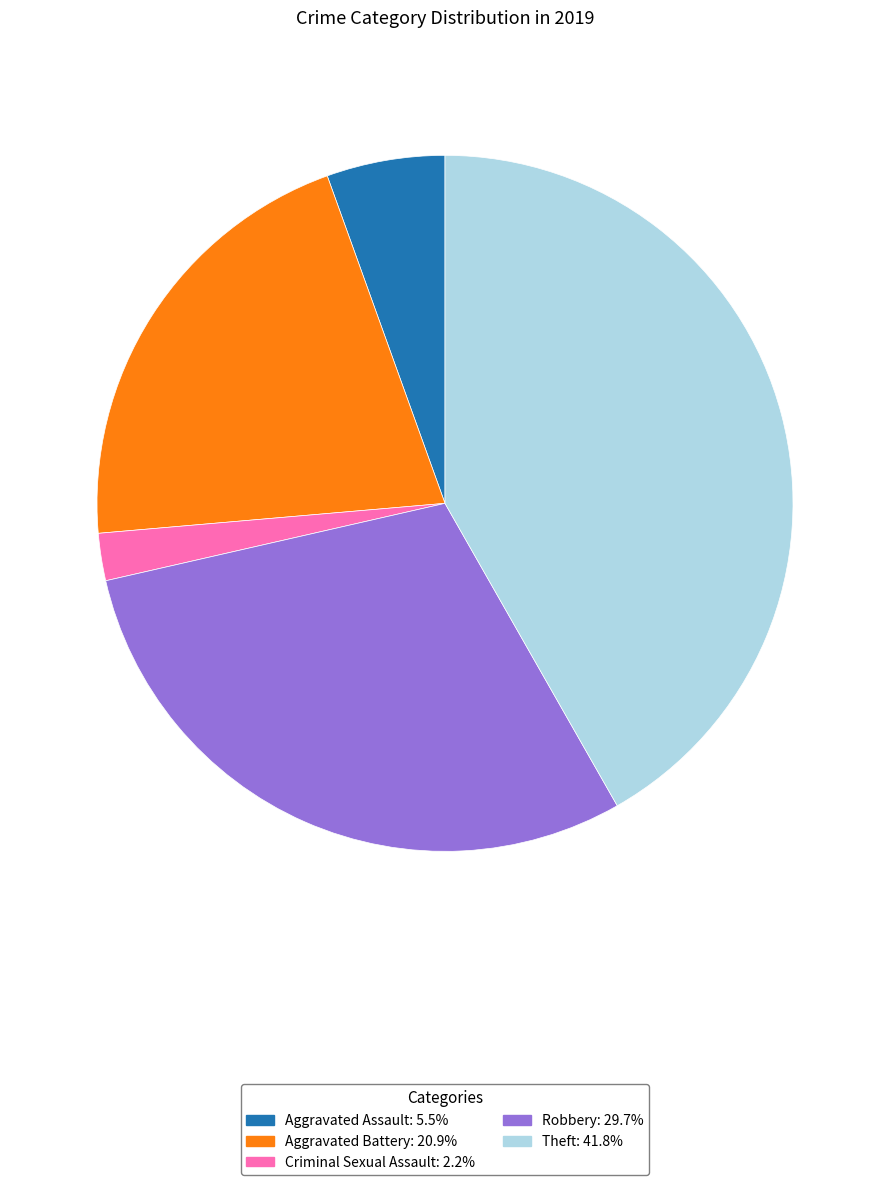

Is there a majority slice in this chart?

No